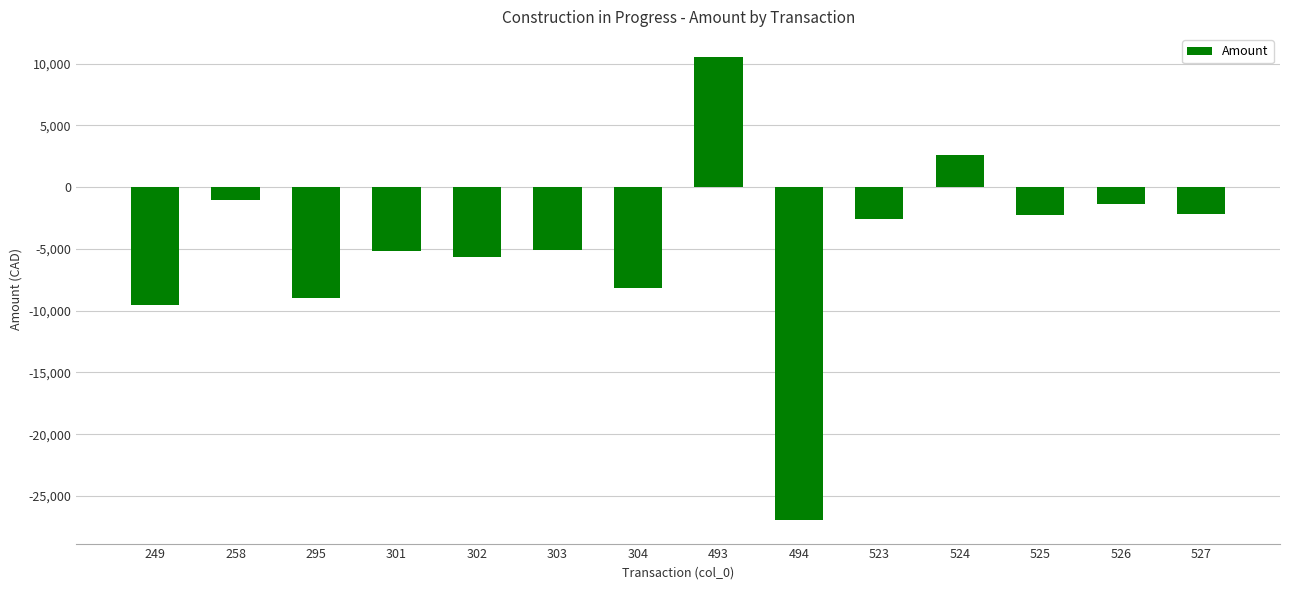

How many categories are shown in the chart?

14